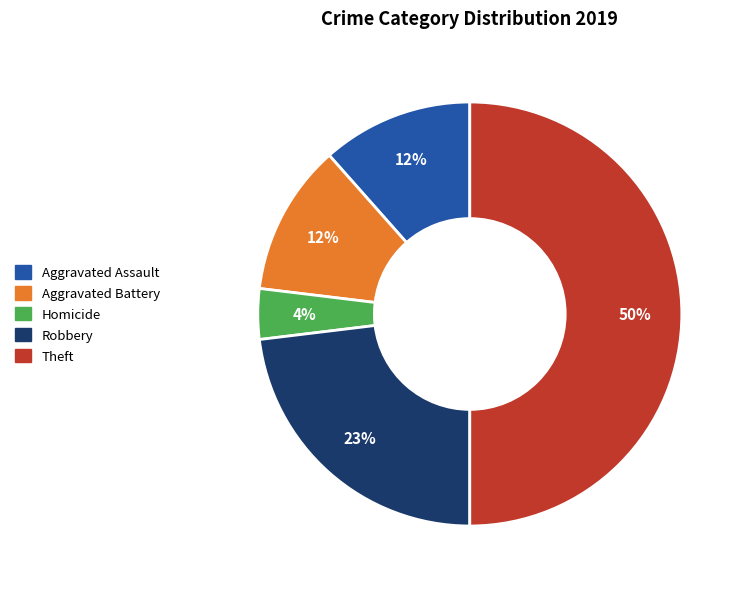

To the nearest percent, what is the difference between the largest and smallest slice percentages?

46%